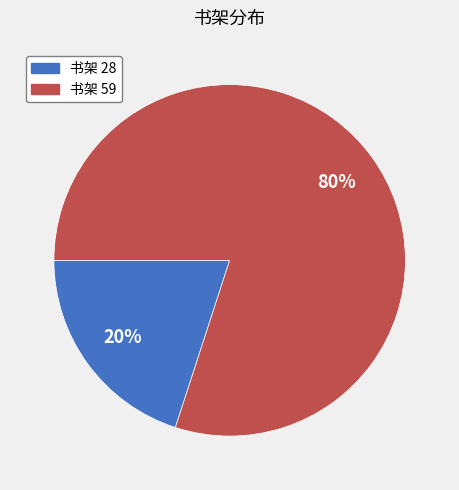

To the nearest percent, what is the difference between the largest and smallest slice percentages?

60%